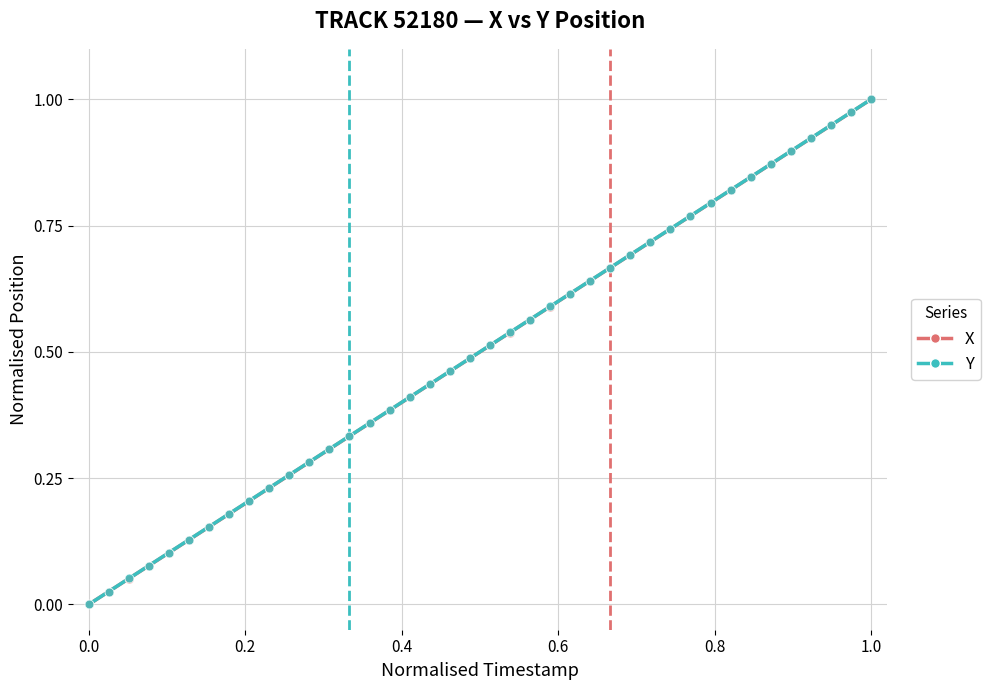

What are all the series names shown in the legend?

X, Y